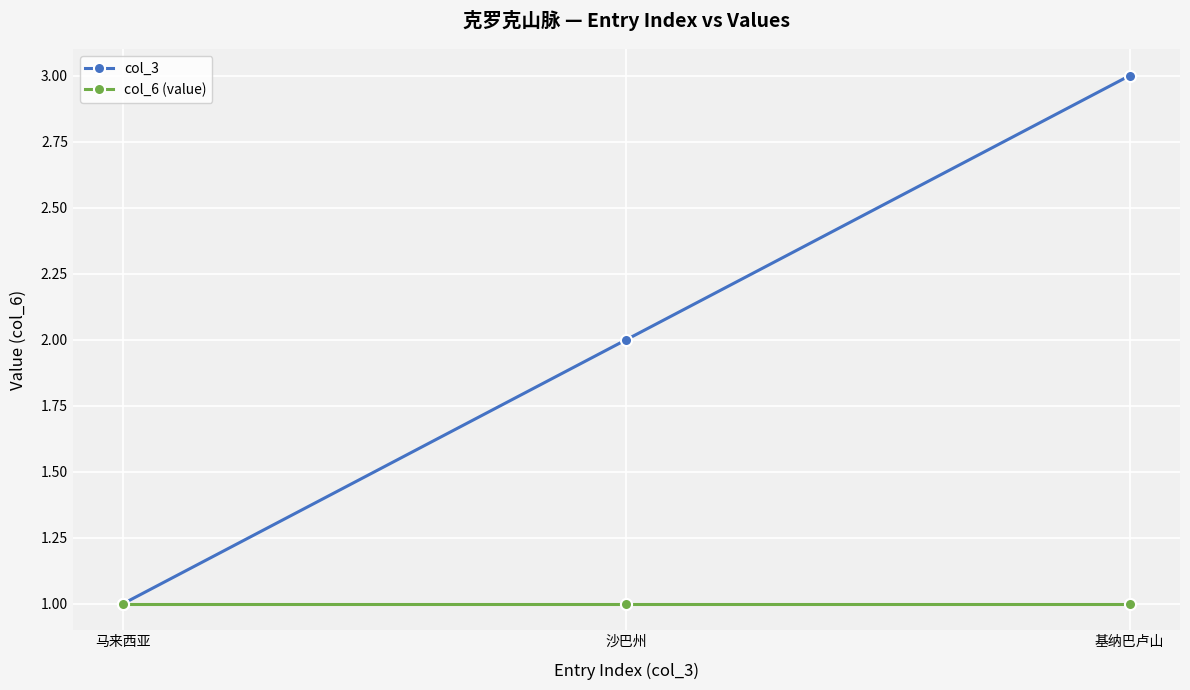

What is the average value of the col_3 series?

2